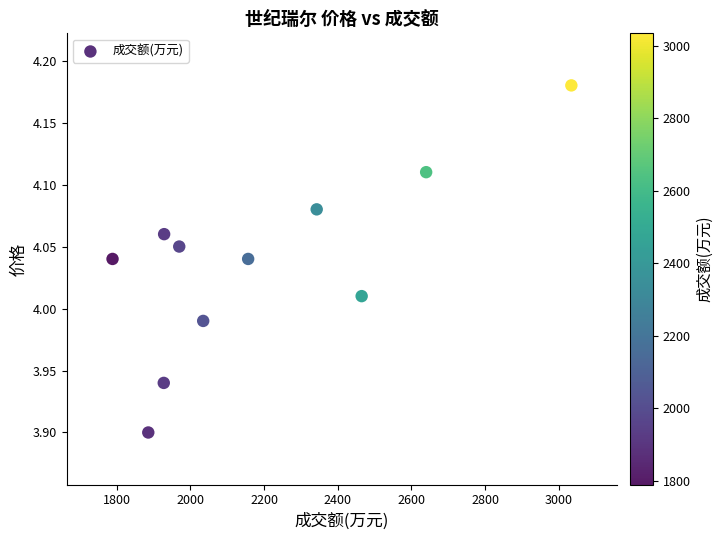

What is the average X value?

2197.8